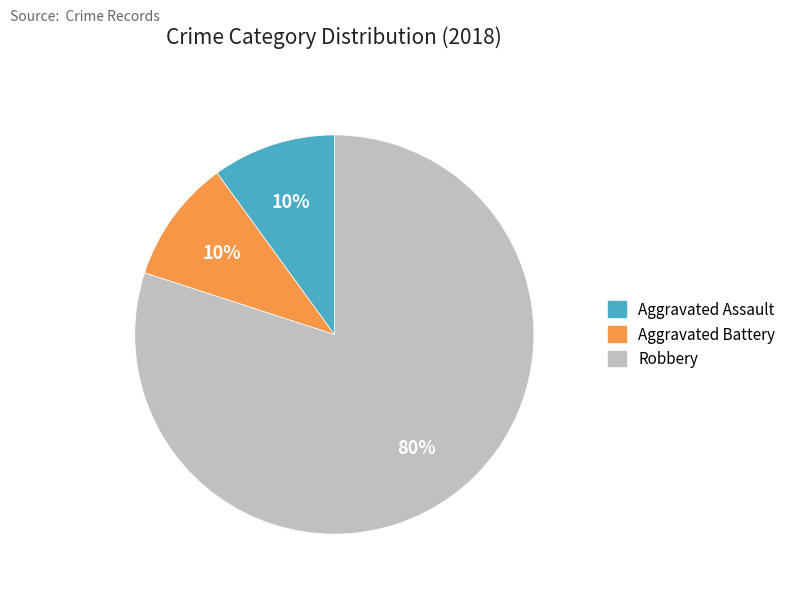

To the nearest percent, what portion does Robbery represent?

80%